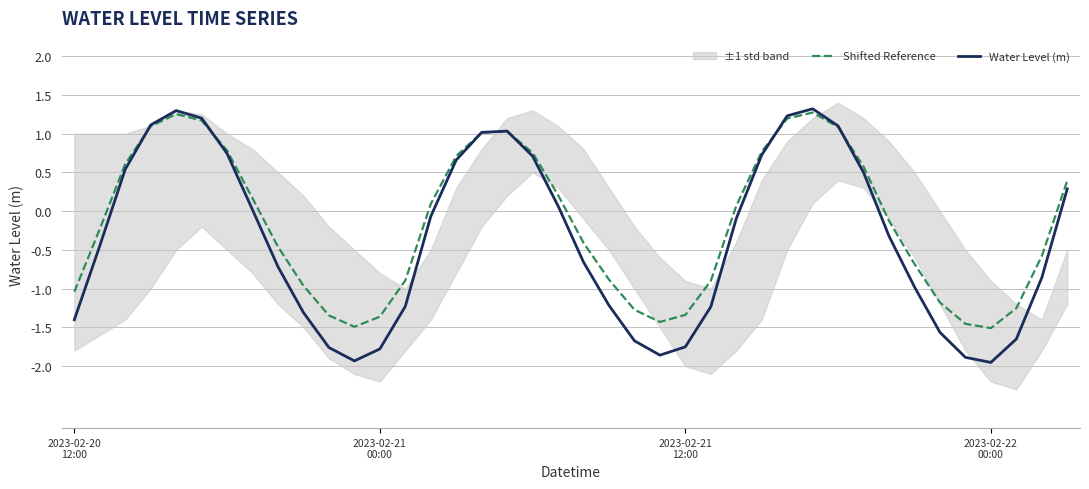

What is the maximum value for Water Level (m)?

1.3